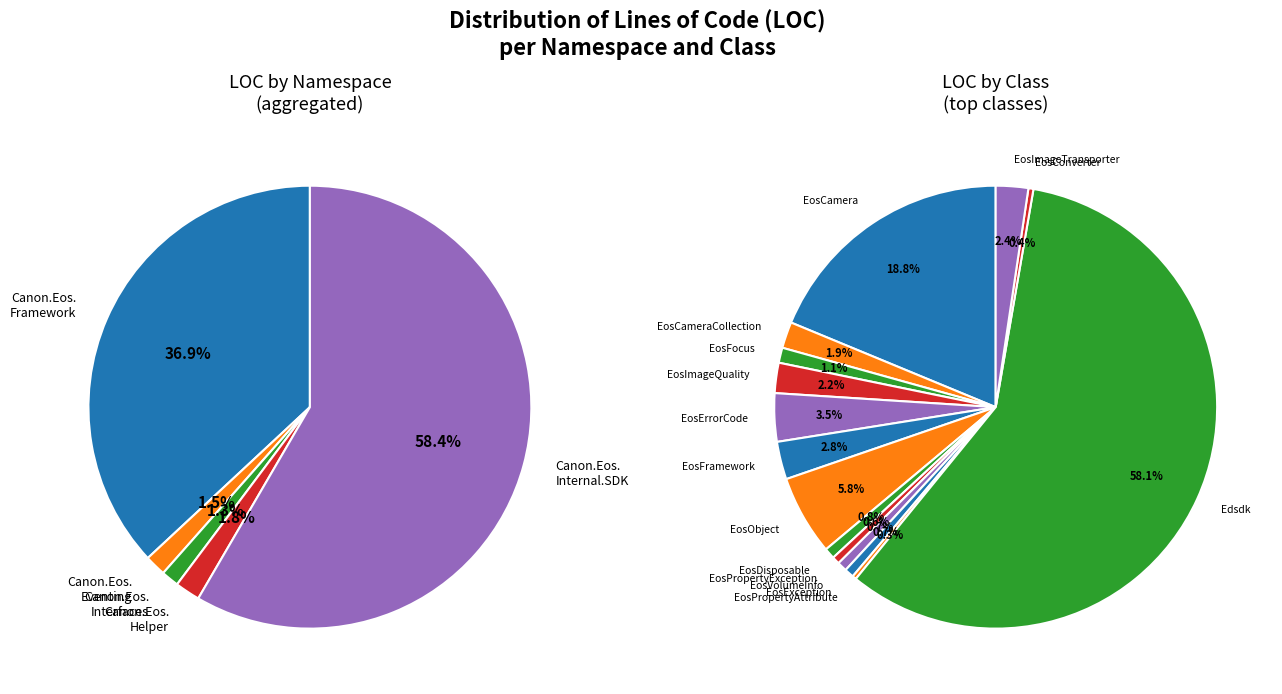

What is the majority slice?

Edsdk